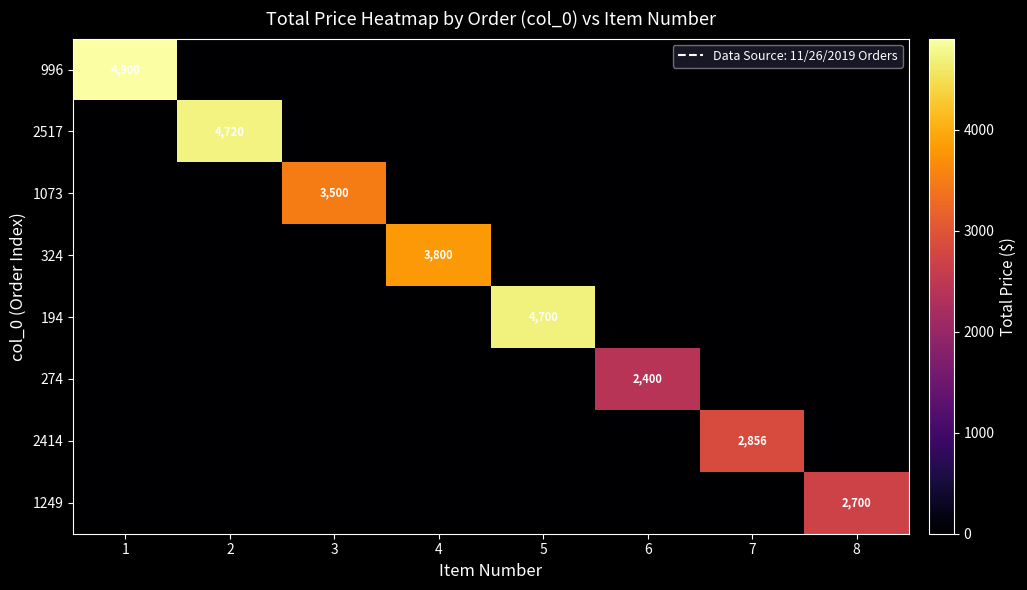

Which series has the largest total across all categories?

996